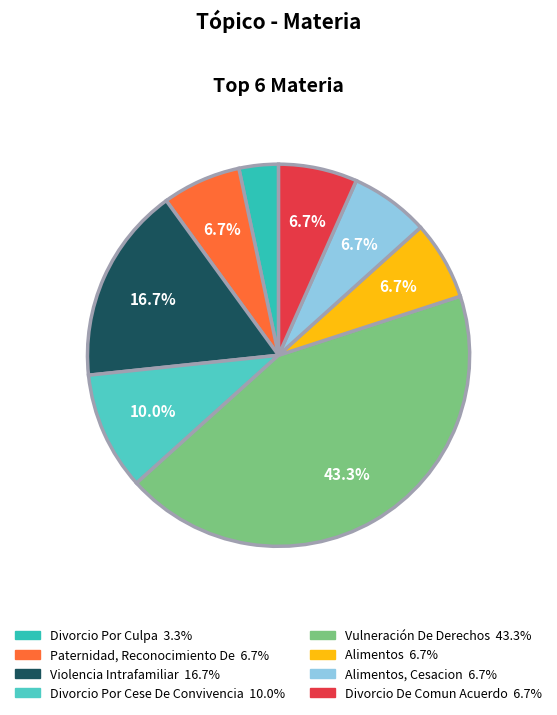

To the nearest percent, what is the average slice percentage?

12%